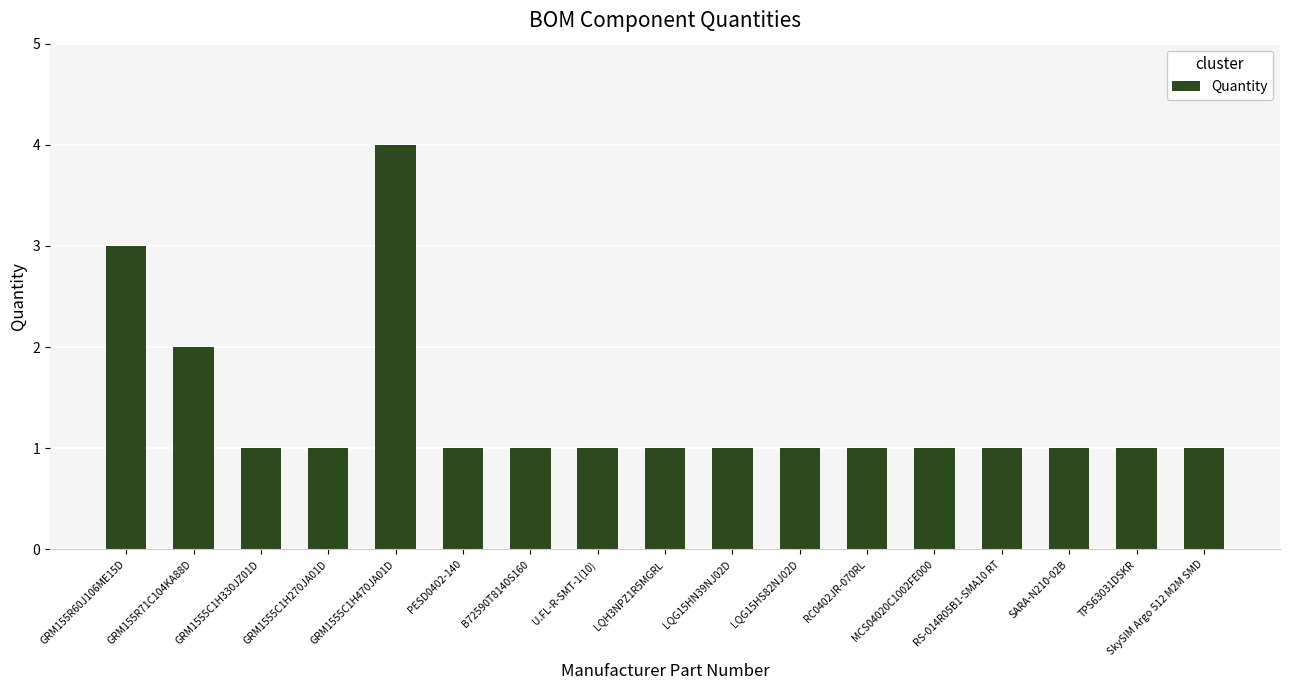

Between GRM1555C1H470JA01D and RS-014R05B1-SMA10 RT, which is larger?

GRM1555C1H470JA01D